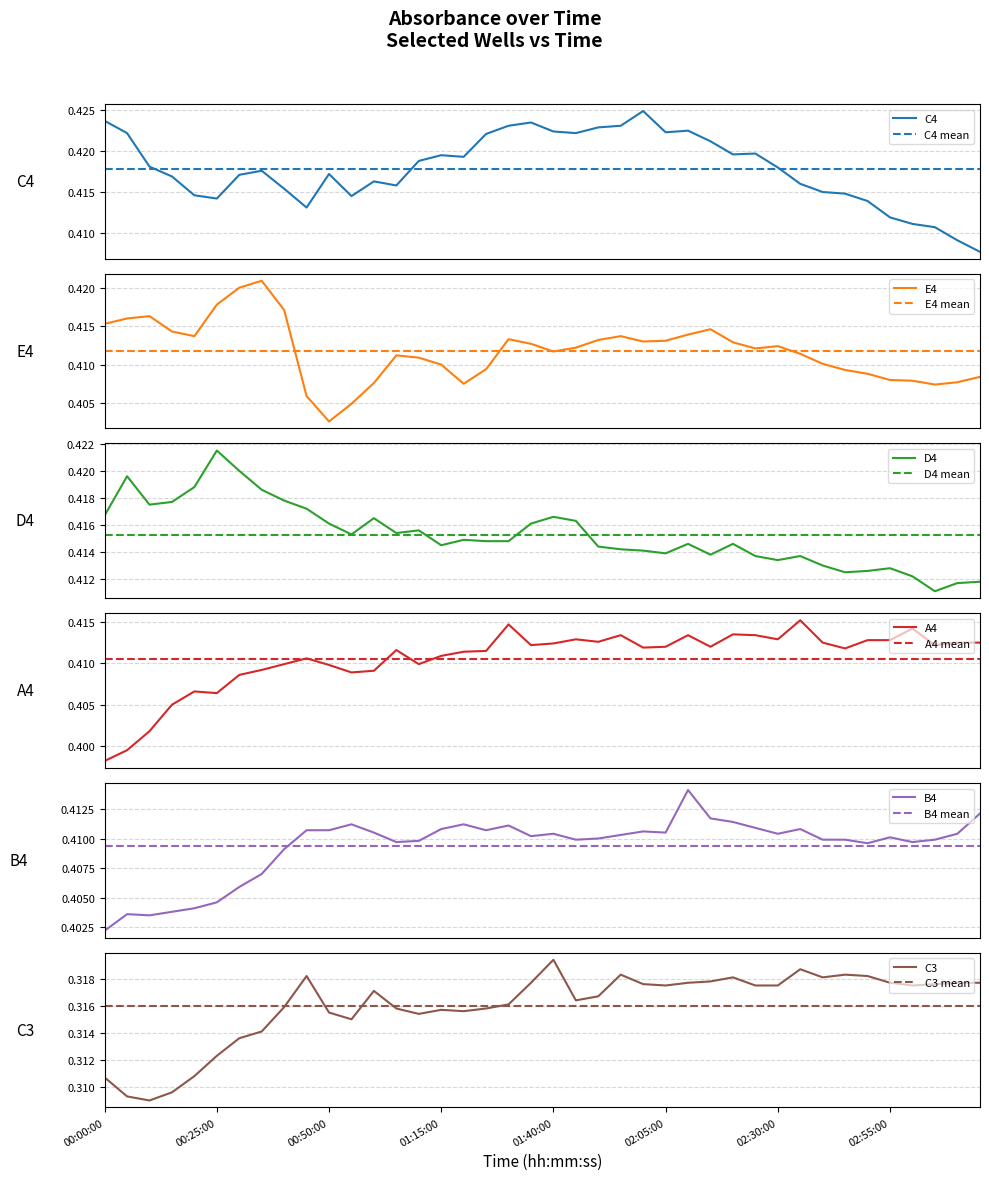

Between 00:15:00 and 02:40:00, which series saw the biggest shift?

C3